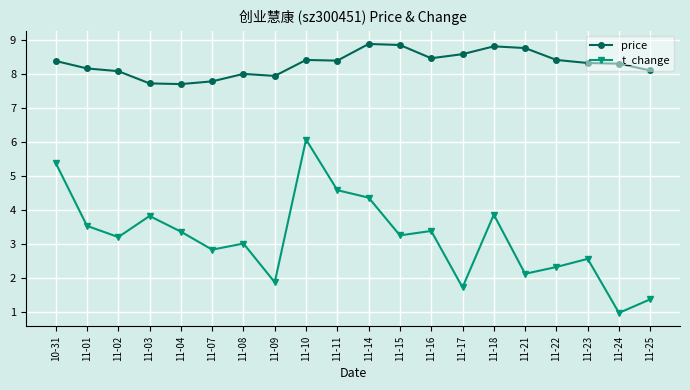

What value does the t_change series have at 11-18?

3.9